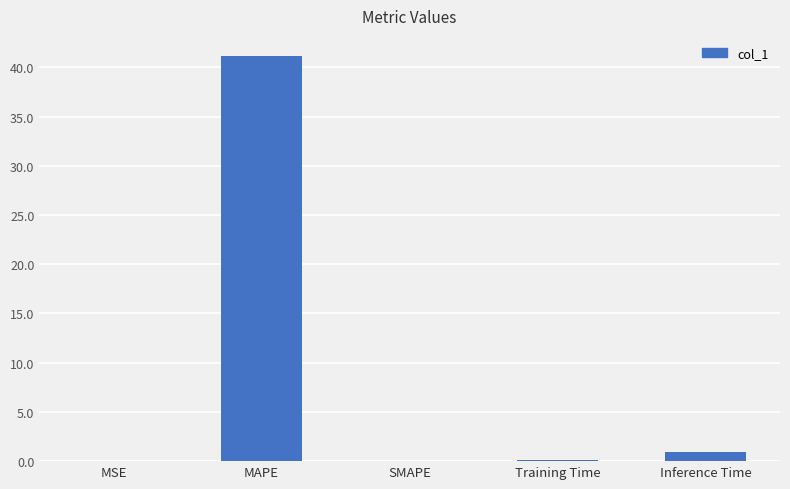

What is the change in value from SMAPE to Inference Time?

+1.0